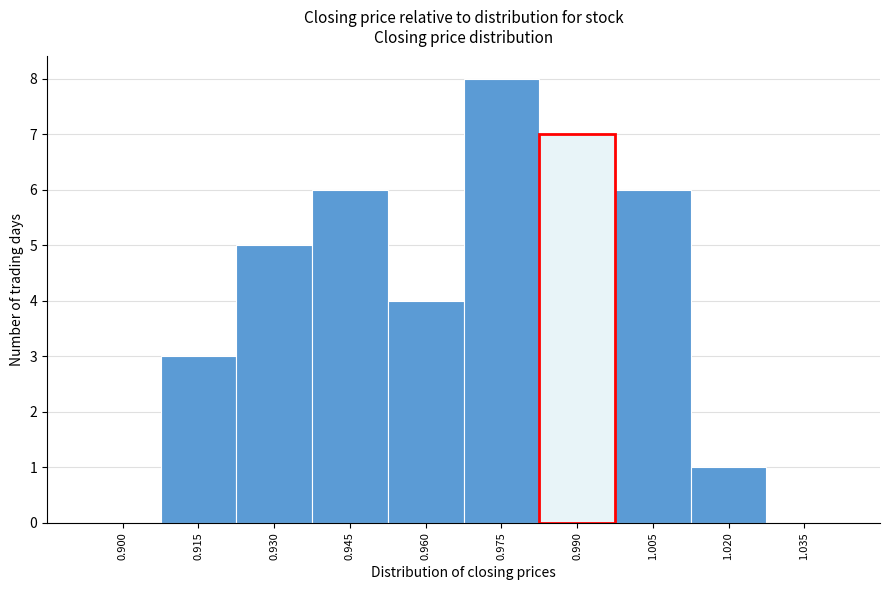

Reading left to right, transcribe all the data shown in this chart.

0.900=0	0.915=3	0.930=5	0.945=6	0.960=4	0.975=8	1.005=6	1.020=1	1.035=0